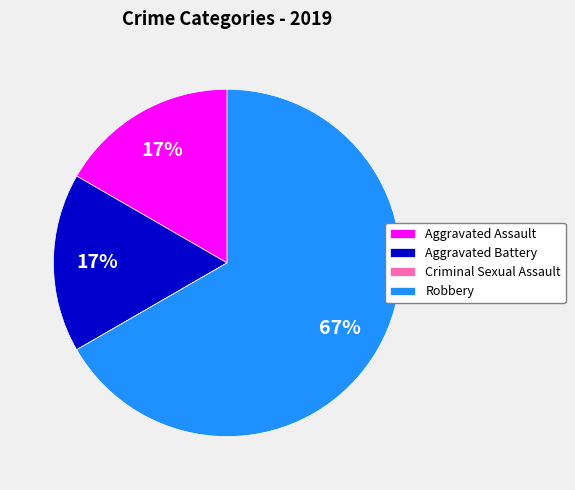

Do Aggravated Battery and Robbery together represent more than half of the pie?

Yes